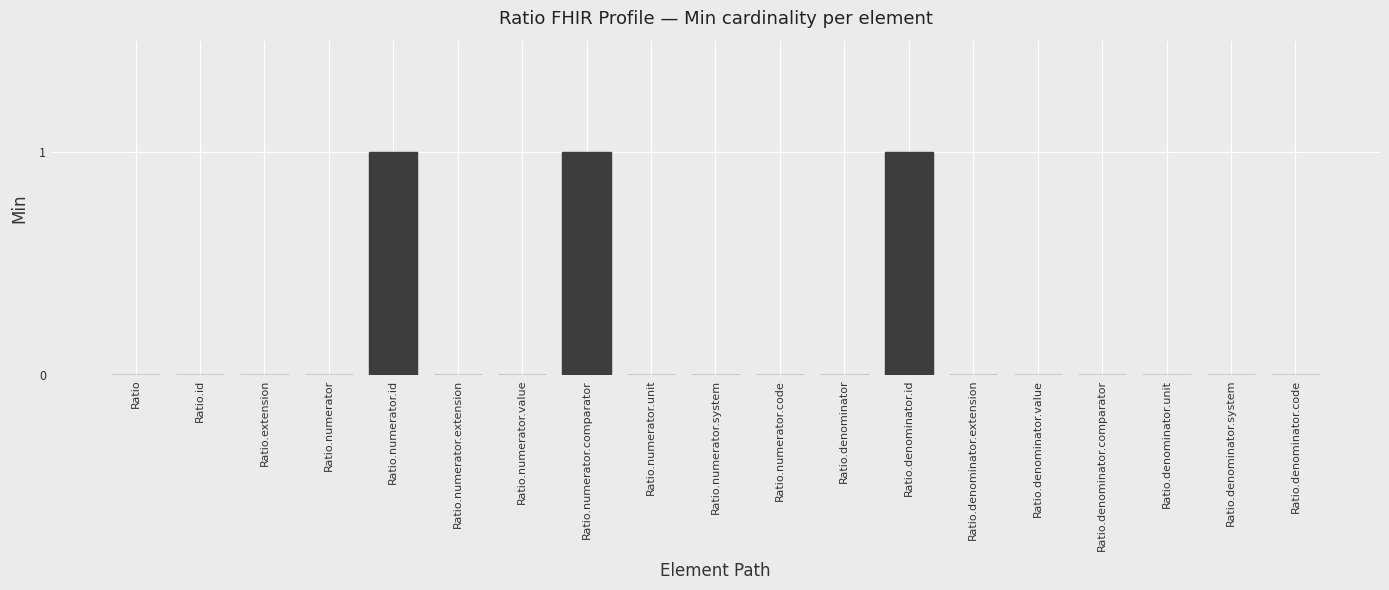

Reading left to right, what are all the values shown in this chart?

0	0	0	0	1	0	0	1	0	0	0	0	1	0	0	0	0	0	0